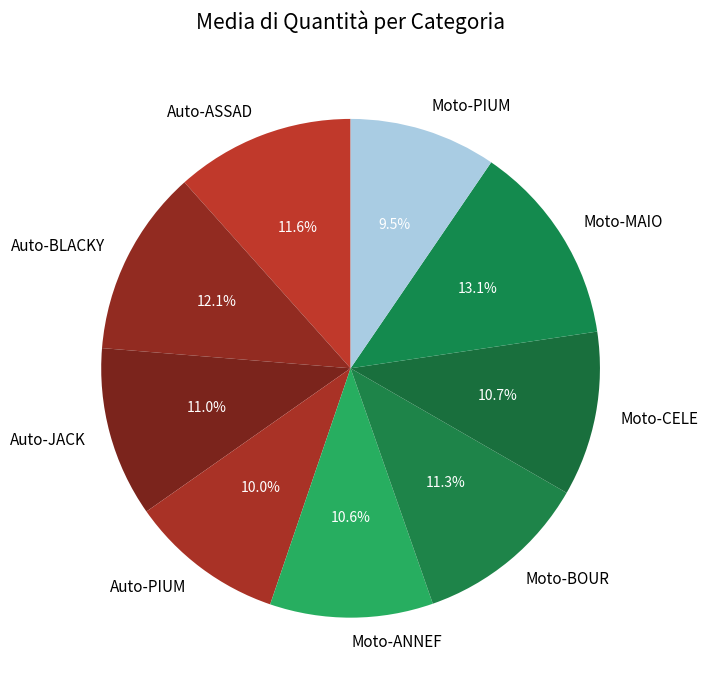

To the nearest percent, what is the difference between the largest and smallest slice percentages?

4%